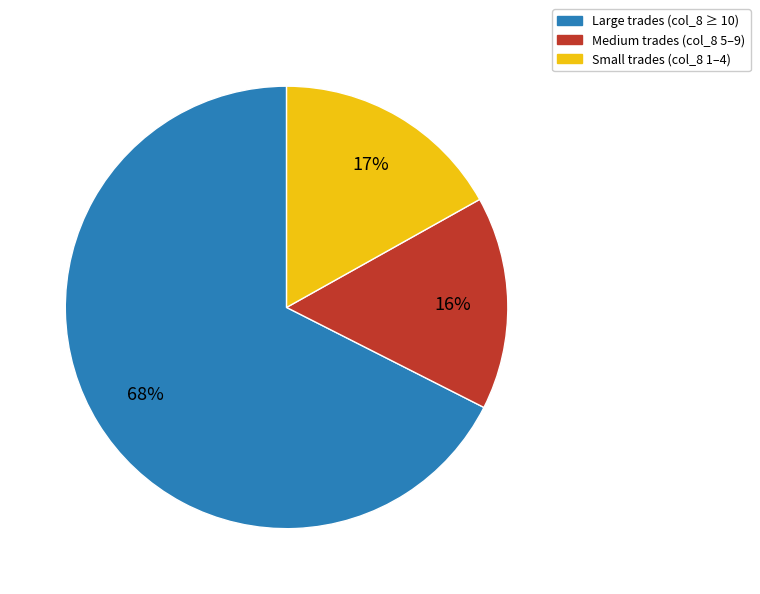

Does any single category account for the majority?

Yes